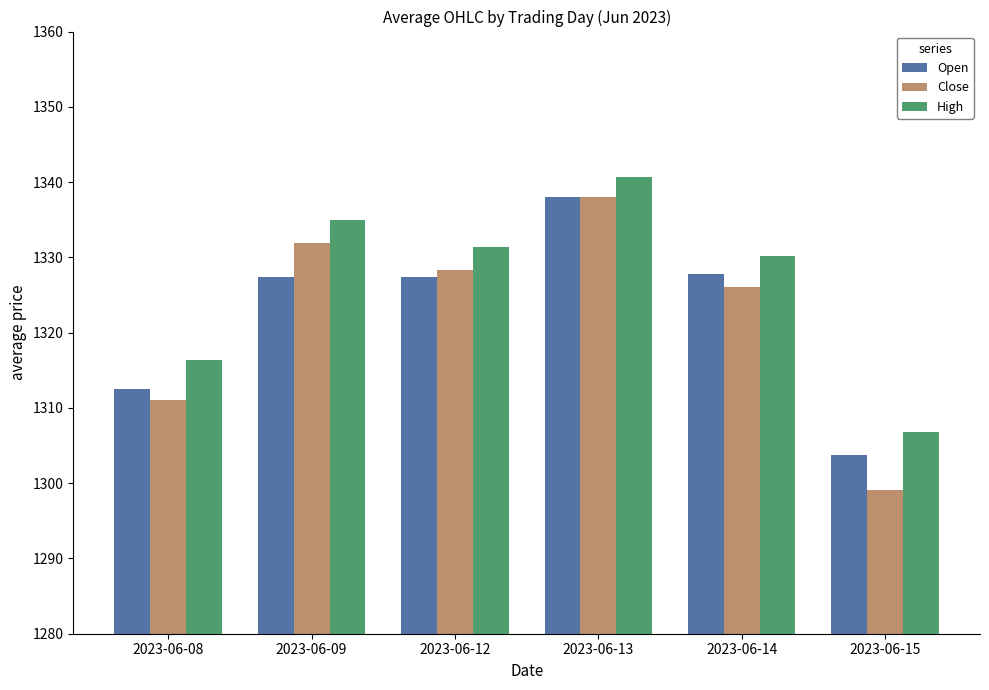

List the labels in order of Close value, largest first.

2023-06-13, 2023-06-09, 2023-06-12, 2023-06-14, 2023-06-08, 2023-06-15